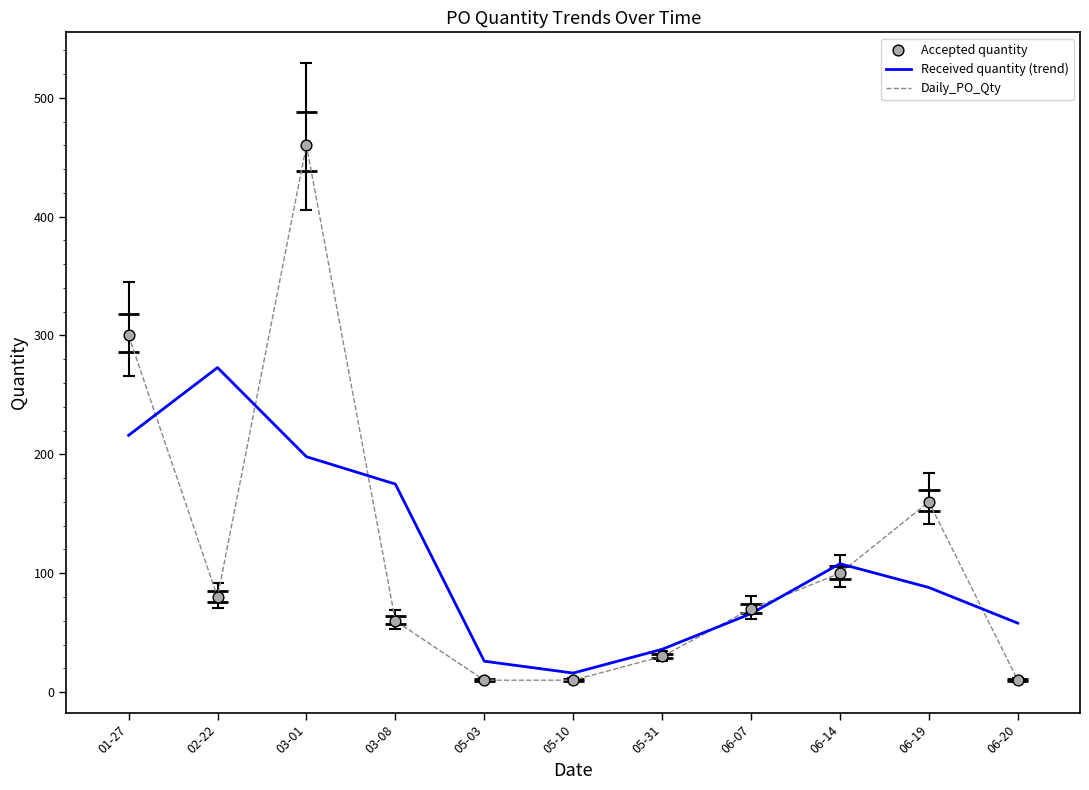

Which series contains the highest Y value?

Daily_PO_Qty